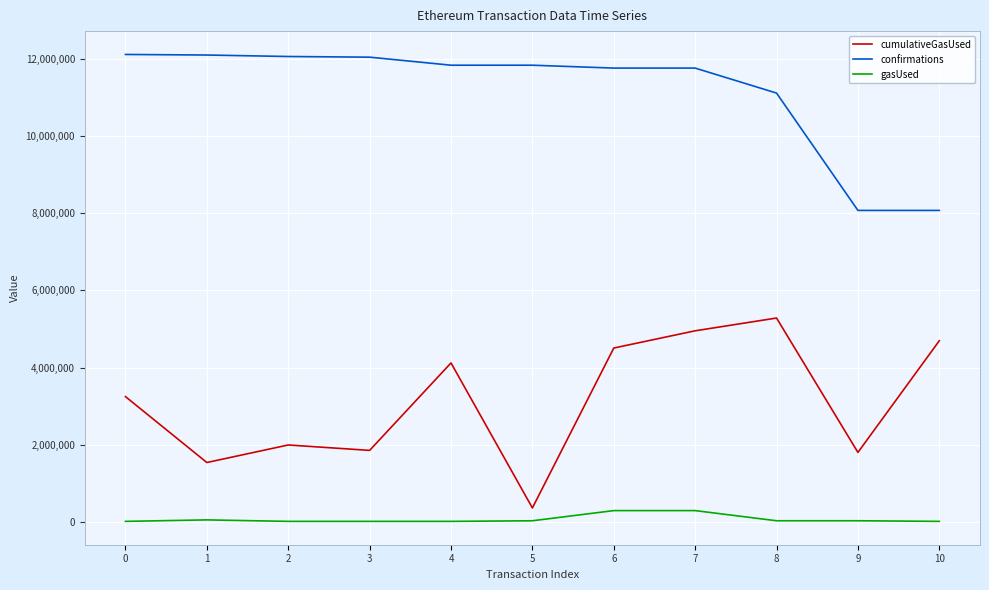

What is the total value across all series at 2?

14076941